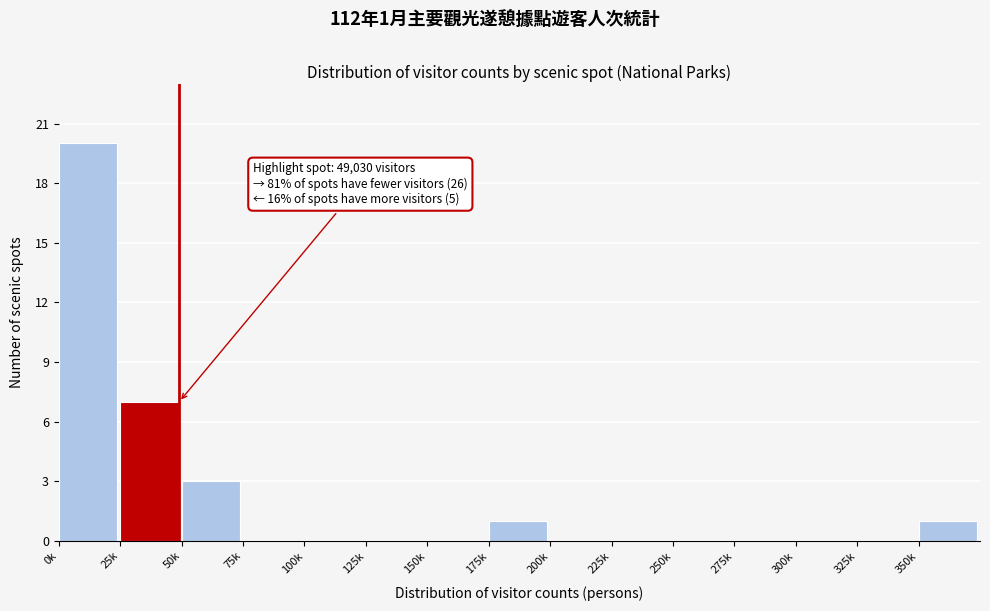

Reading left to right, transcribe all the data shown in this chart.

0k=20	25k=7	50k=3	75k=0	100k=0	125k=0	150k=0	175k=1	200k=0	225k=0	250k=0	275k=0	300k=0	325k=0	350k=1